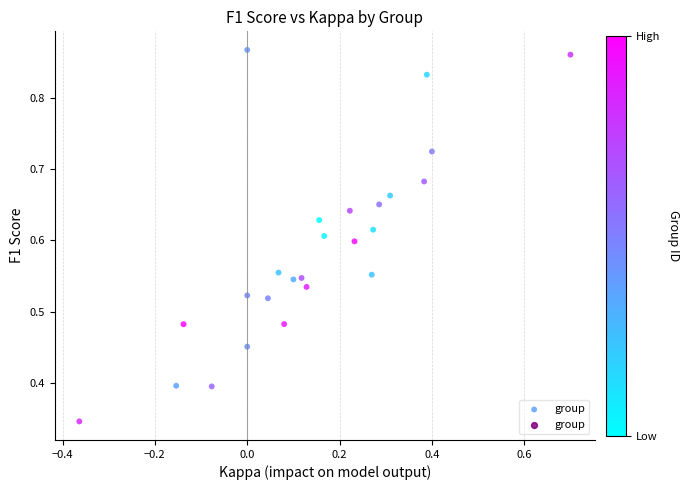

What is the range of X values (max minus min)?

1.1